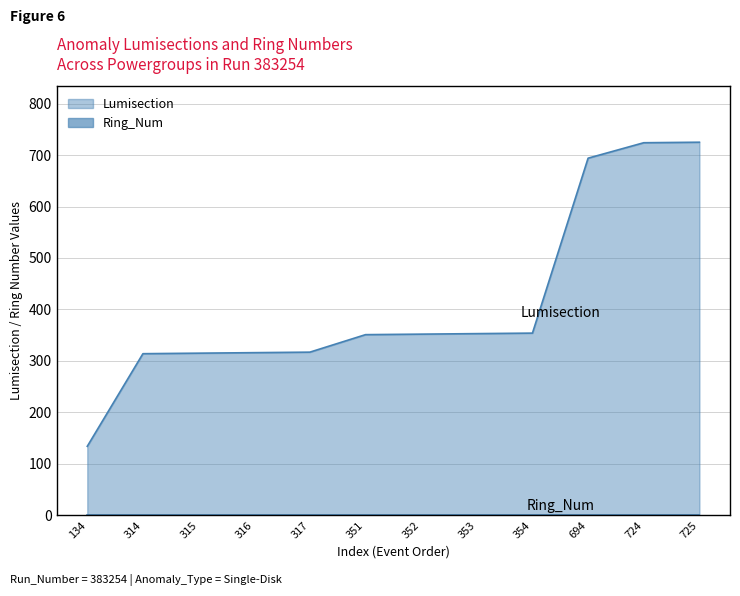

Reading left to right, what are all the values shown in this chart?

134	314	315	316	317	351	352	353	354	694	724	725